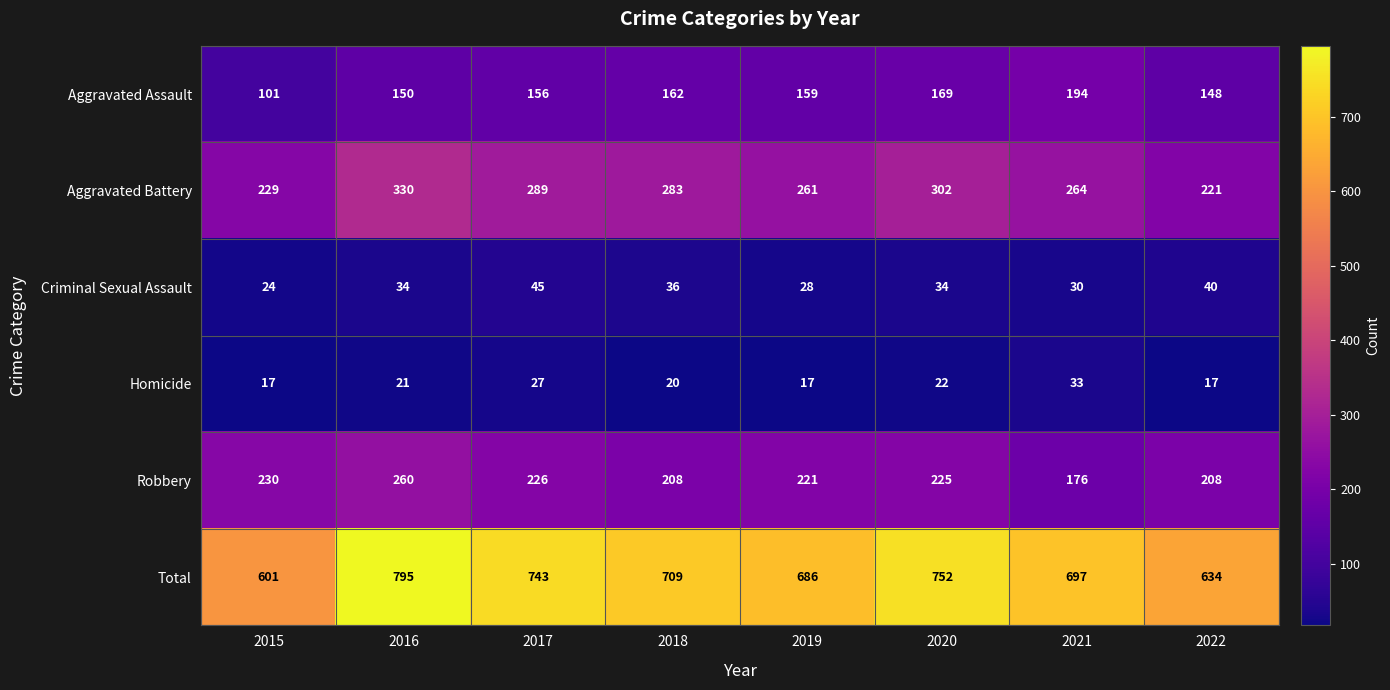

At which label does Aggravated Assault first exceed 159?

2018